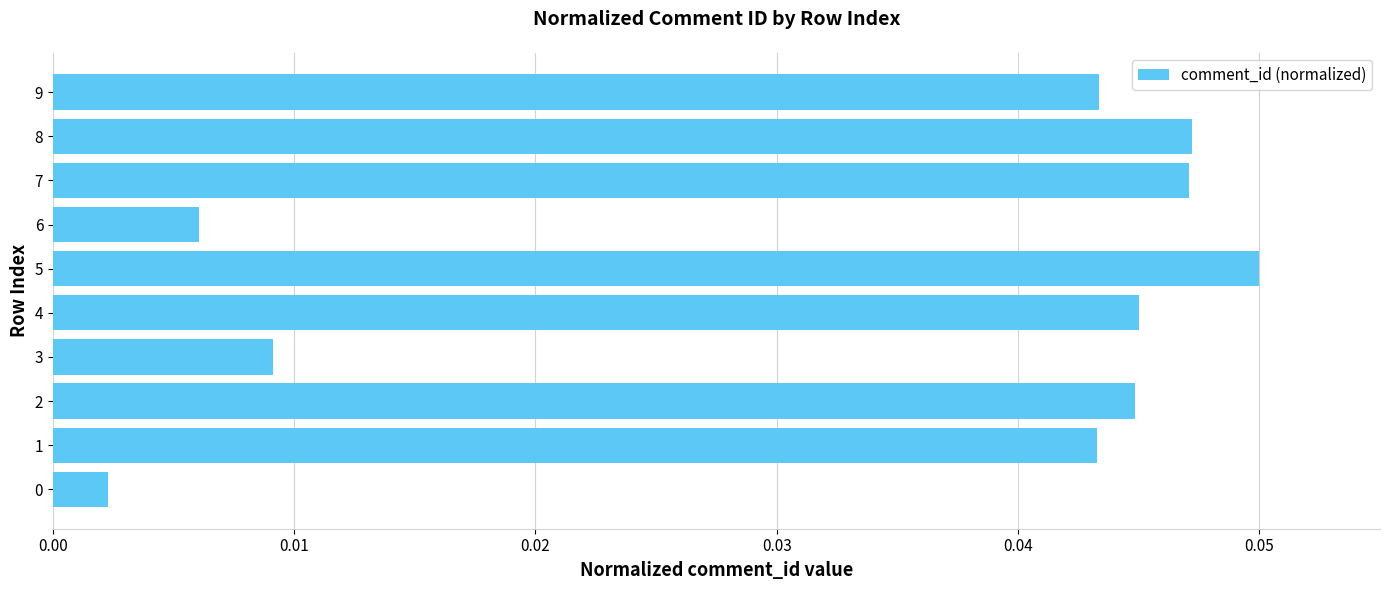

Which category has the highest value across all series?

5